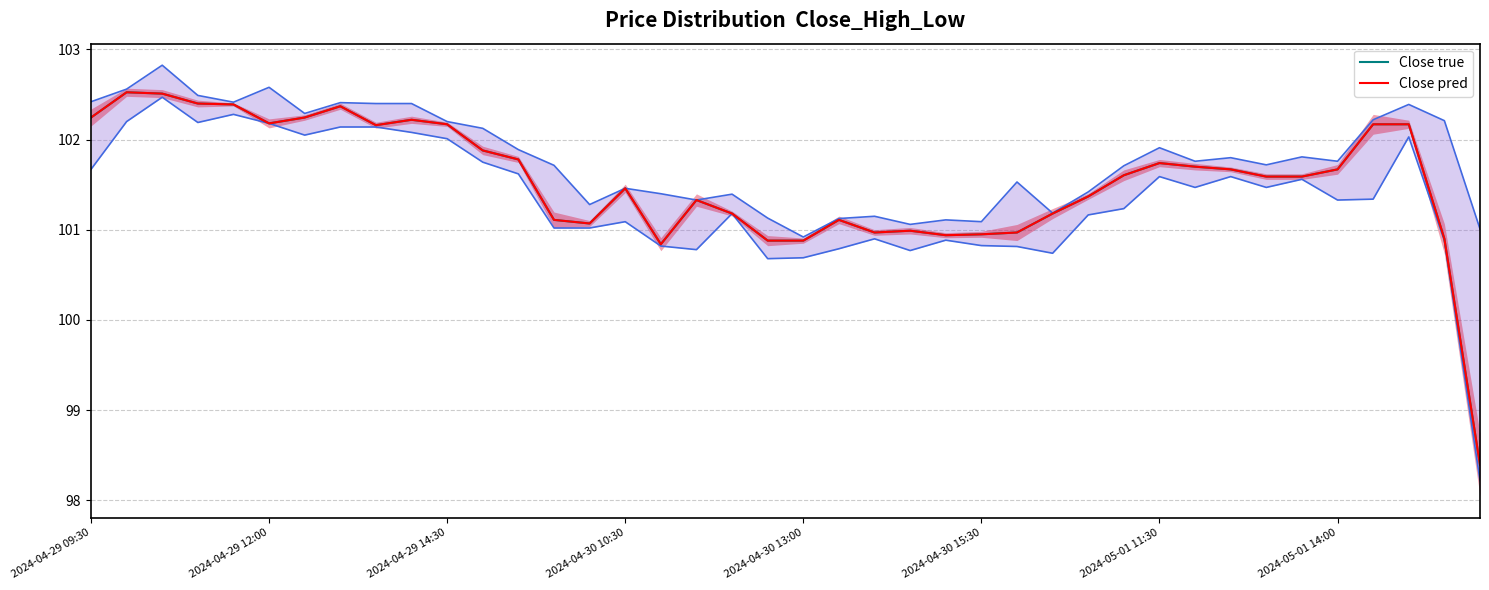

Where is the first local minimum for Close true?

2024-04-29 12:00